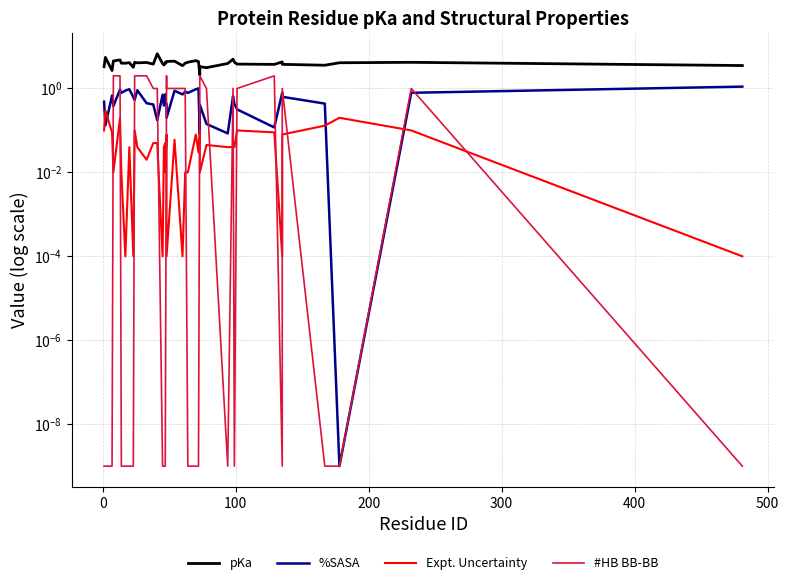

Is it true that pKa equals 3.0 at 25?

False